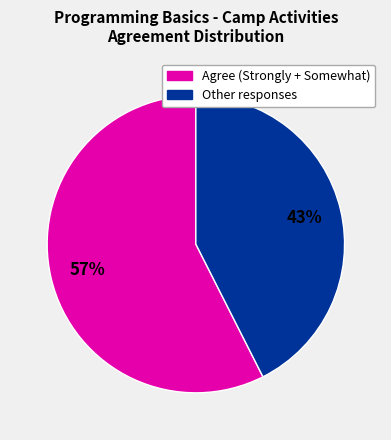

To the nearest percent, what is the average slice percentage?

50%